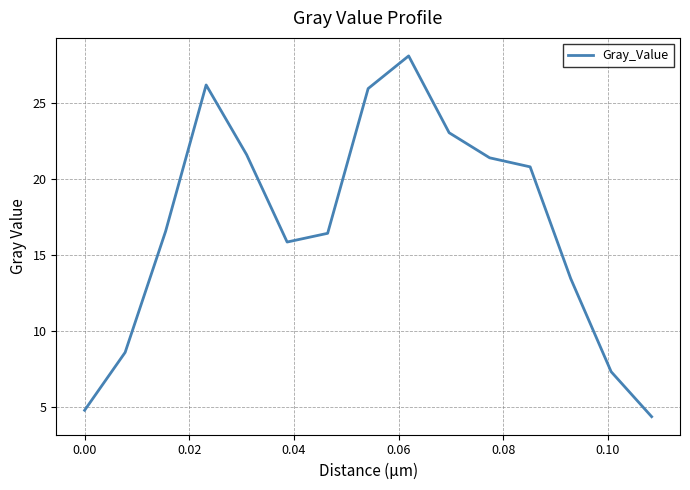

What is the average value?

17.0